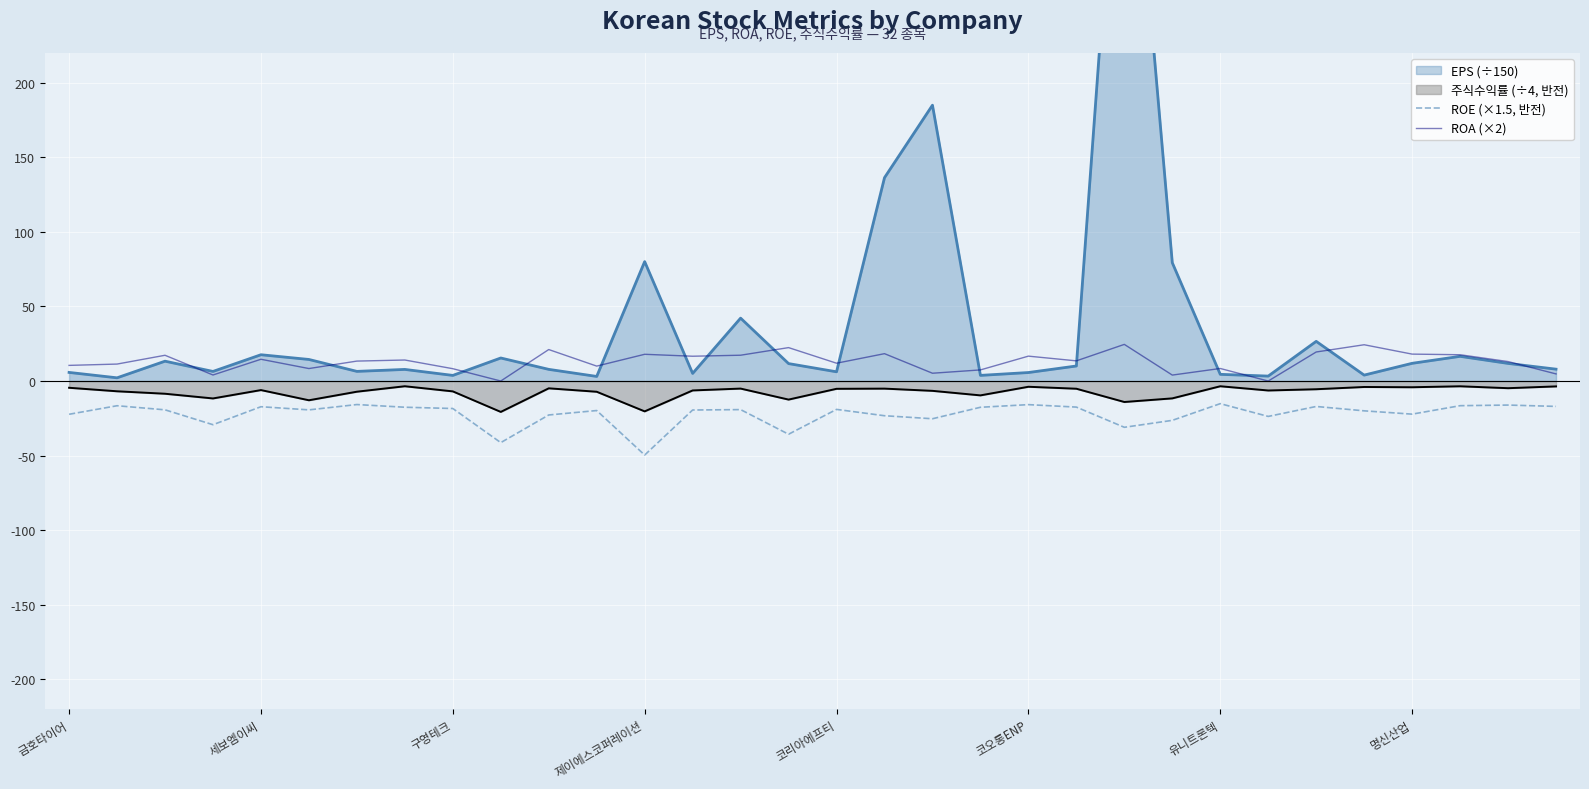

How many lines are shown in the chart?

2